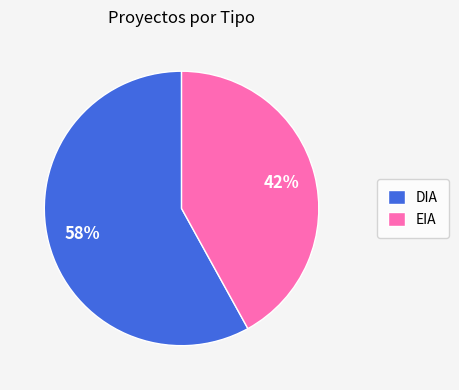

Is the sum of DIA and EIA greater than half?

Yes